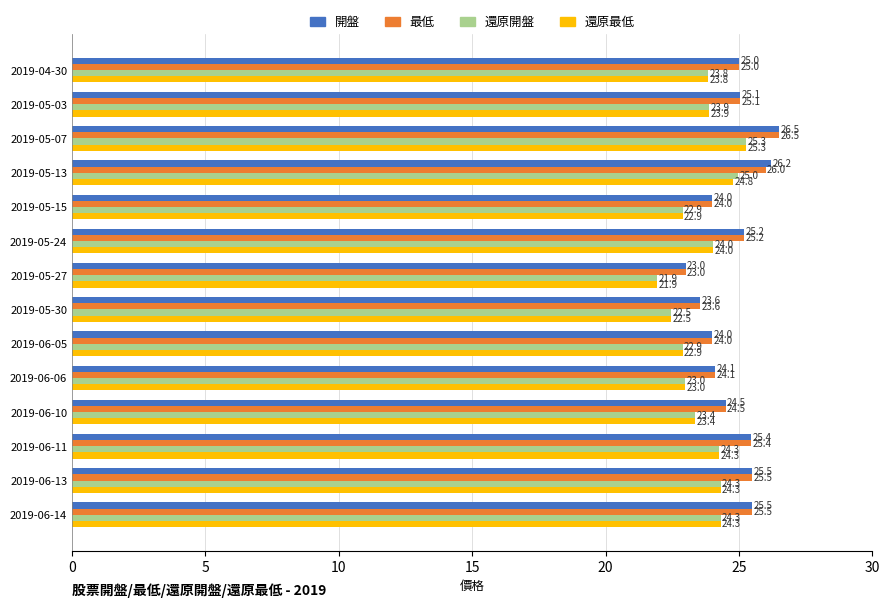

What is the sum of all 開盤 values?

347.6